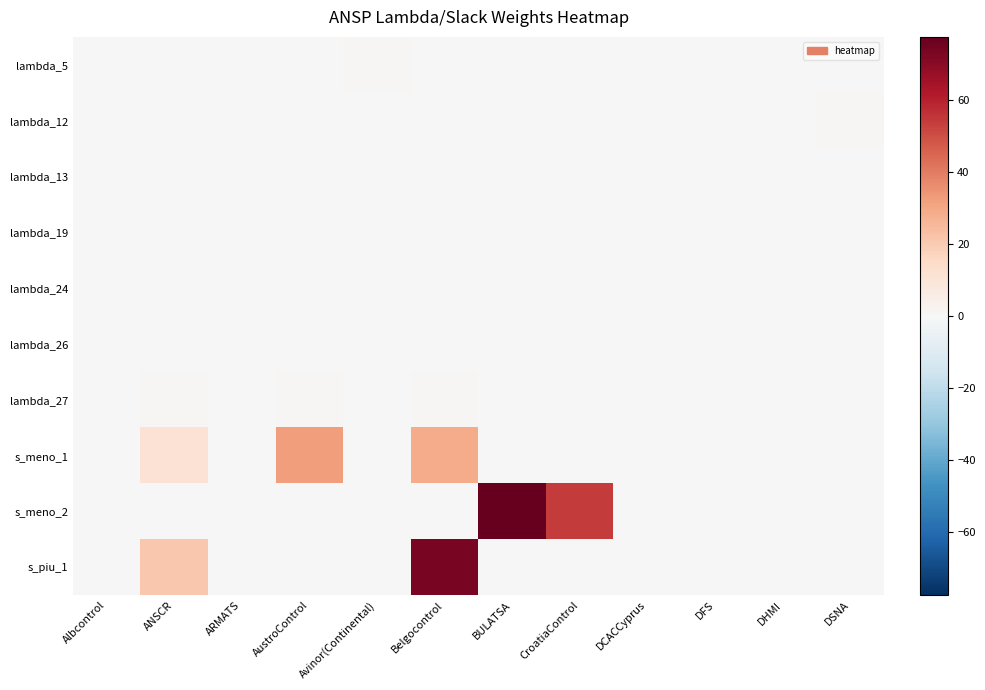

Which series has the widest spread of values?

s_meno_2